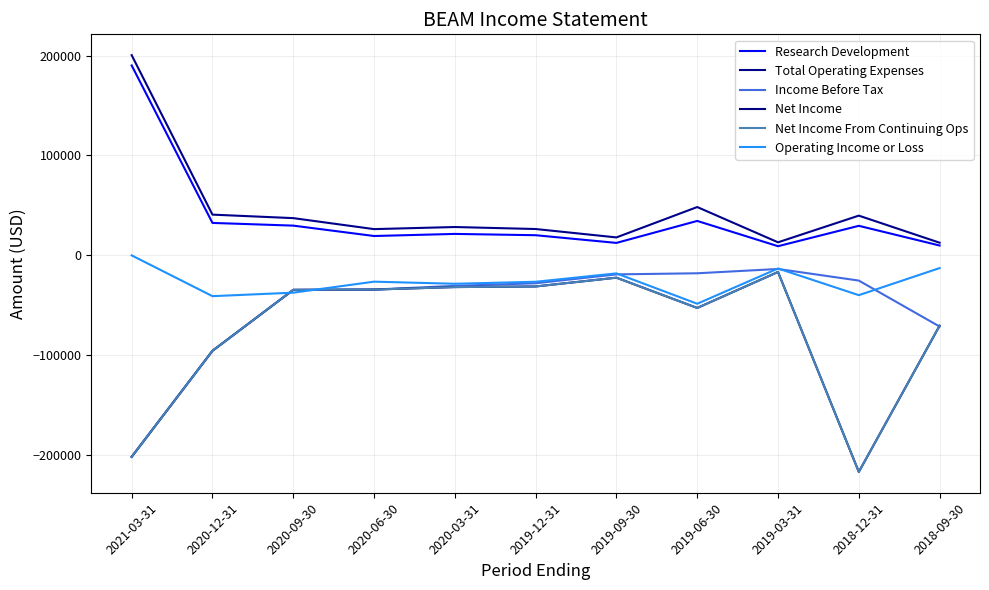

The value of Operating Income or Loss at 2020-06-30 is -26300. True or false?

True